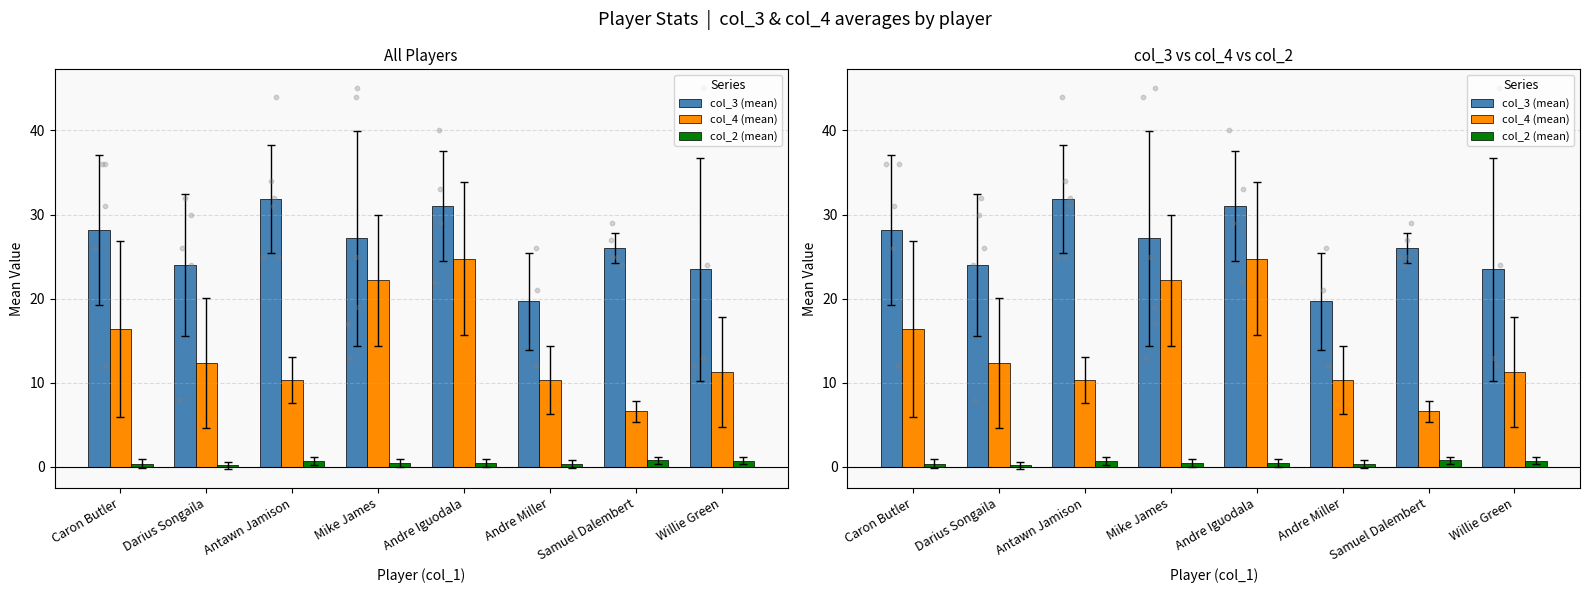

At which category is the sum across all series the highest?

Andre Iguodala